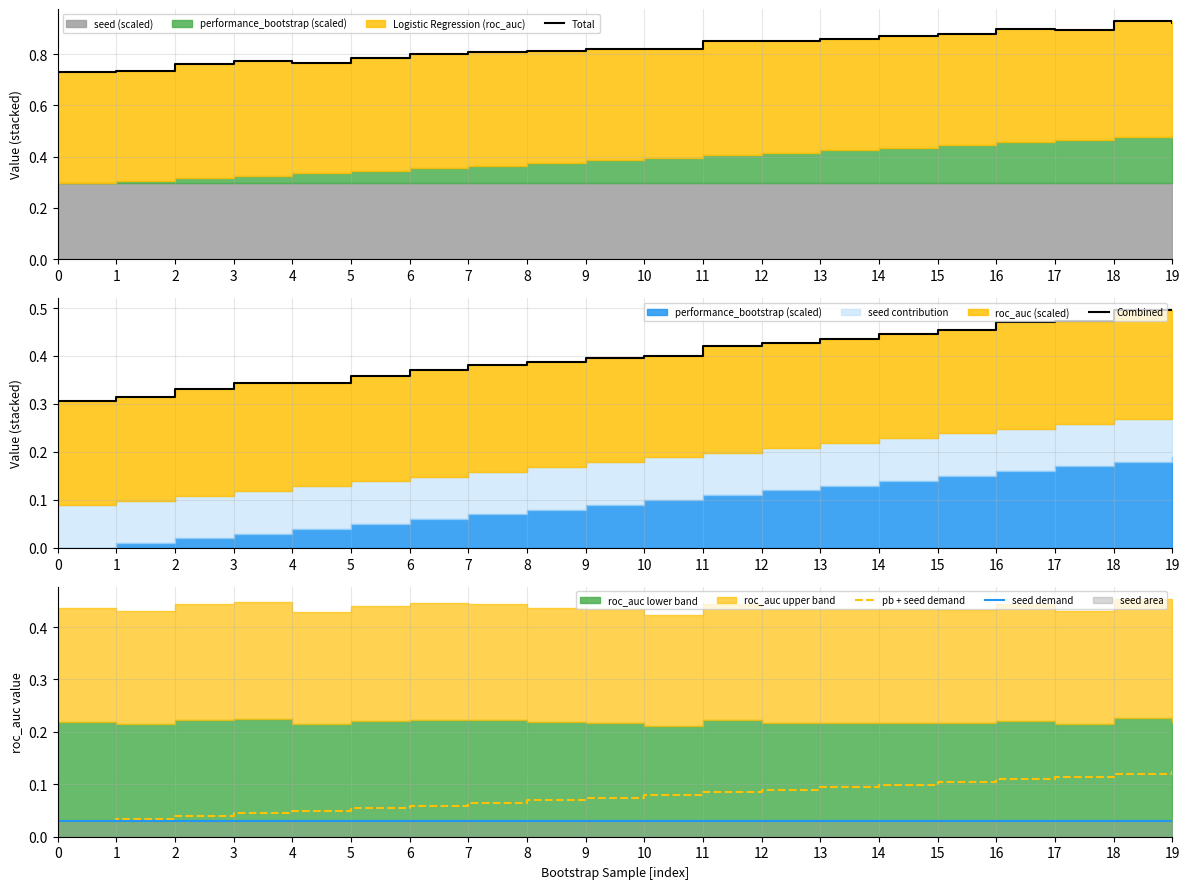

Is the value of pb + seed demand at 13 greater than the value of seed demand at 0?

Yes